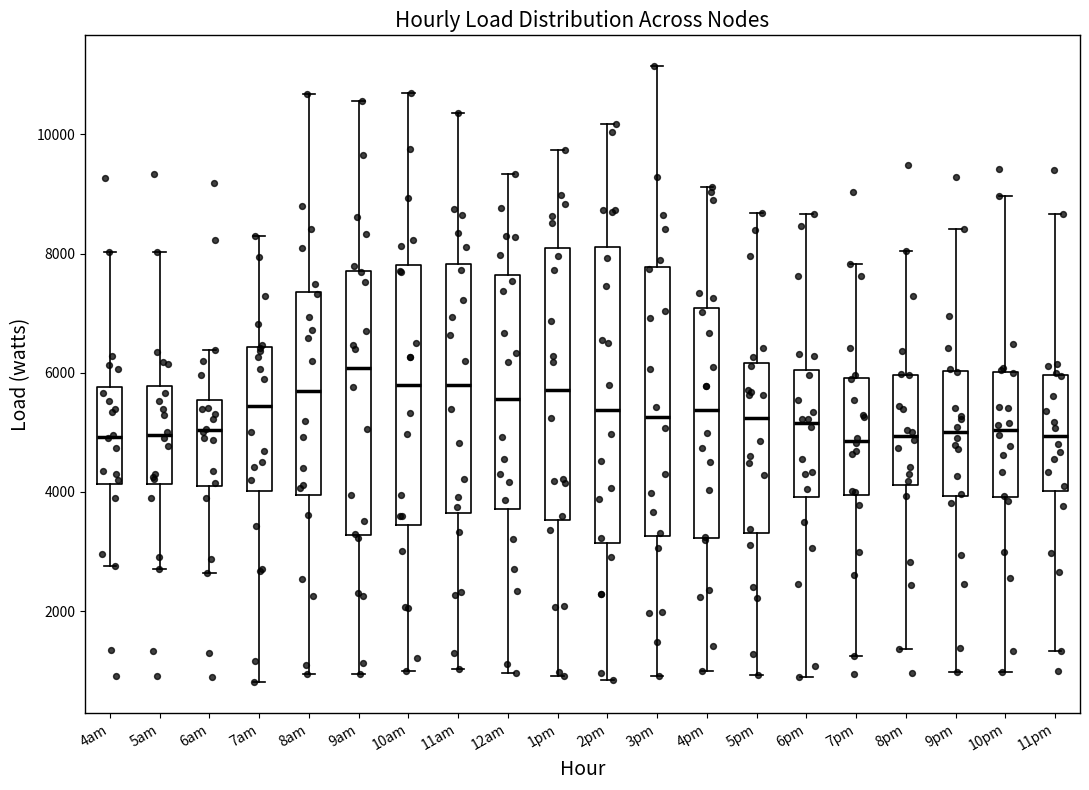

Where does the upper whisker of the box for 8am end on the y-axis? The values are not printed on the chart, so give them approximately, as read against the axis.

10600